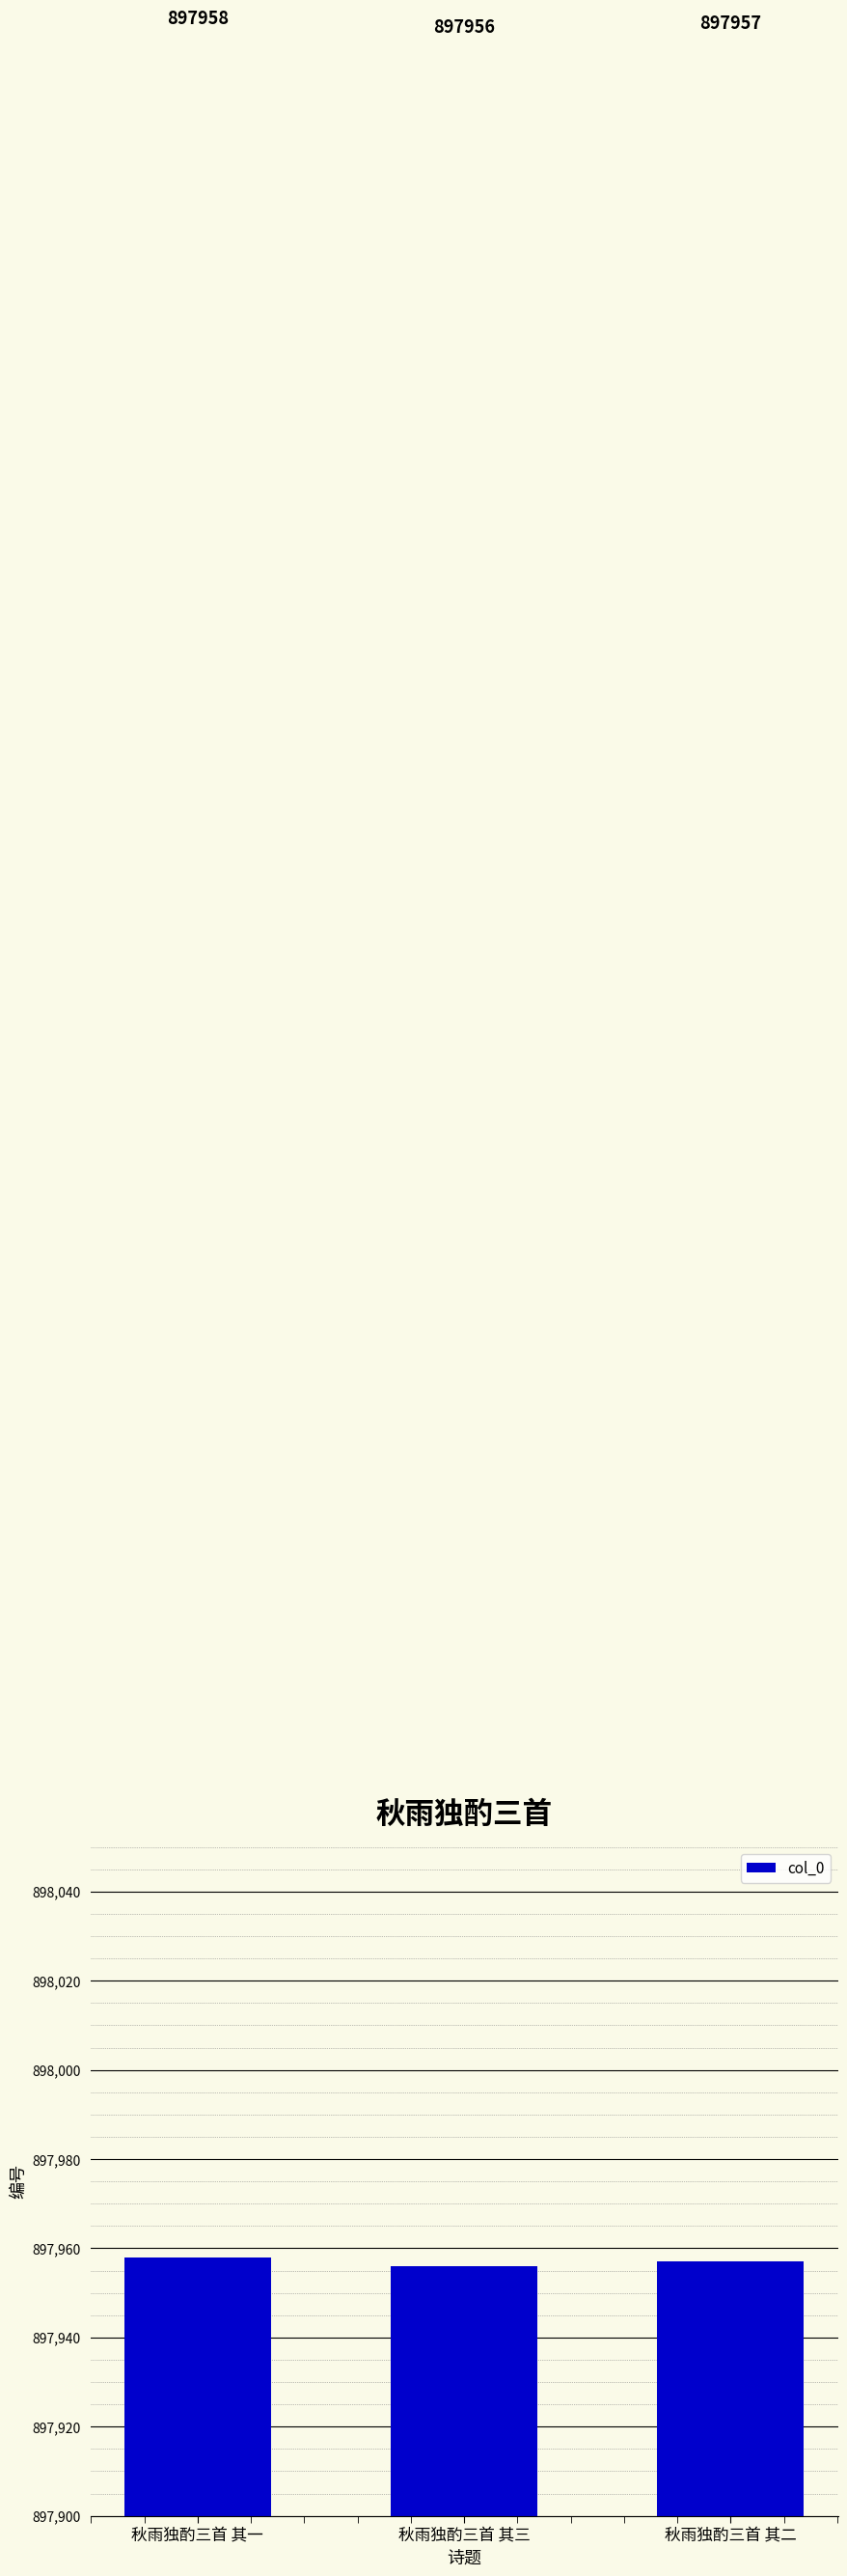

What is the greatest value displayed?

897958